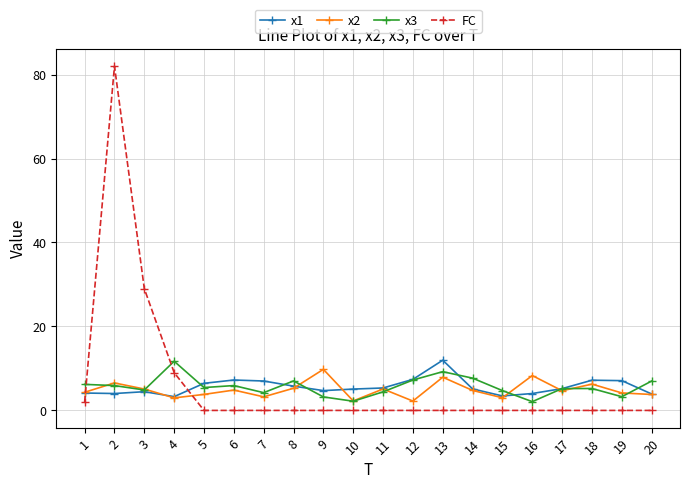

True or false: FC has more than 0 interior local peaks.

True